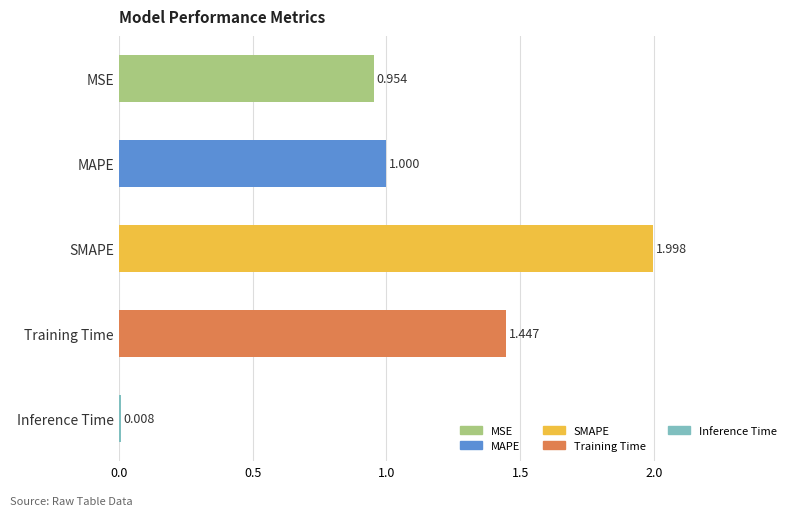

Where is the data nearest to the value 1?

MAPE